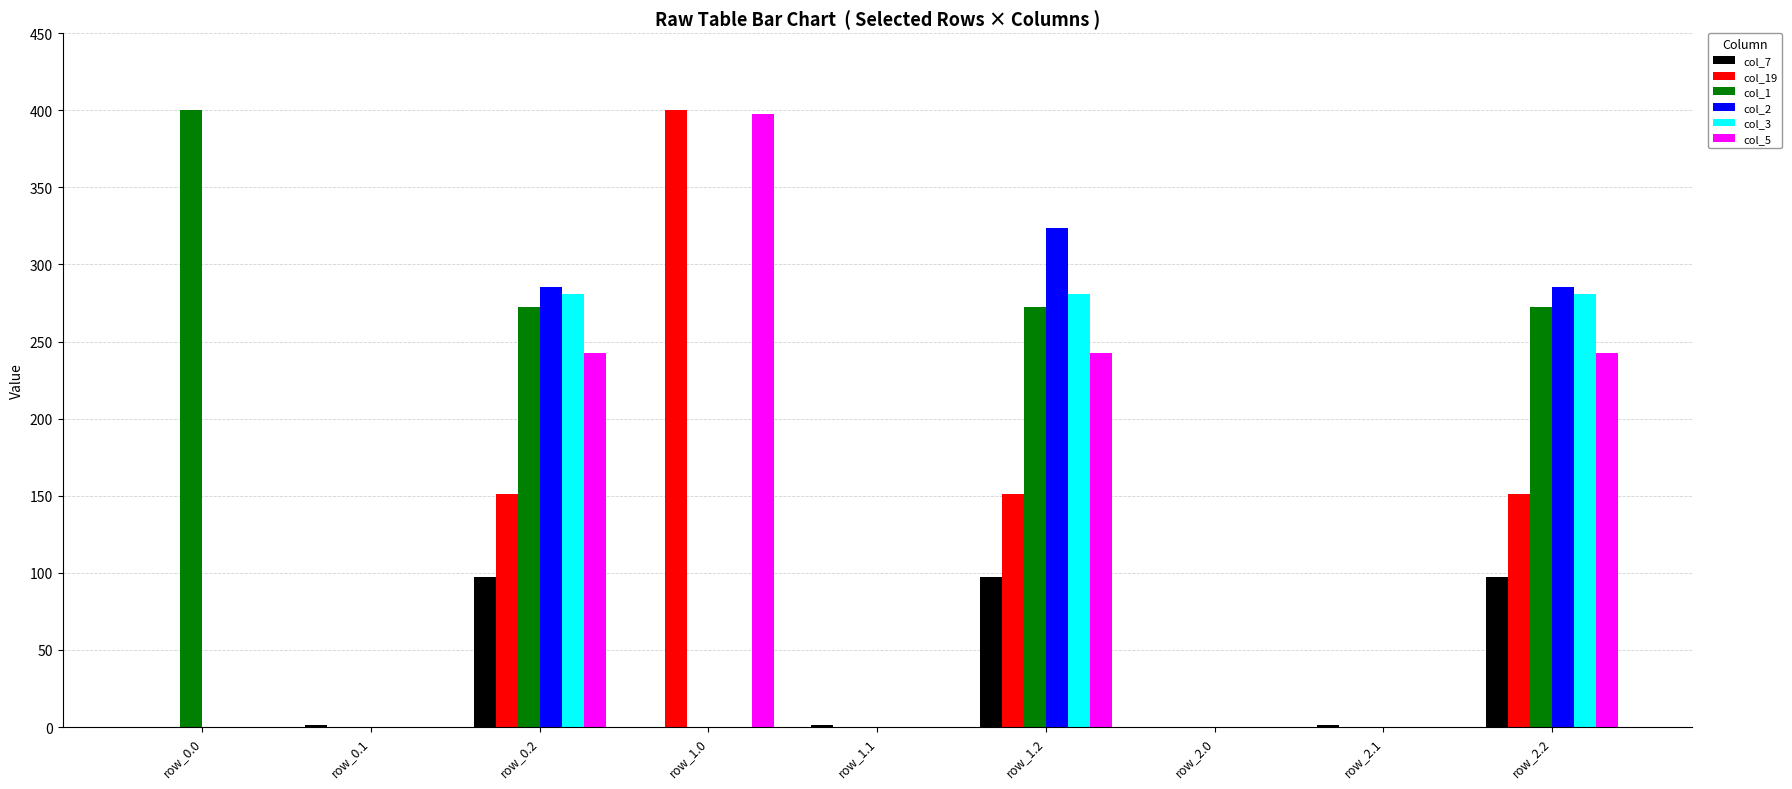

What is the total value across all series at row_1.0?

797.9